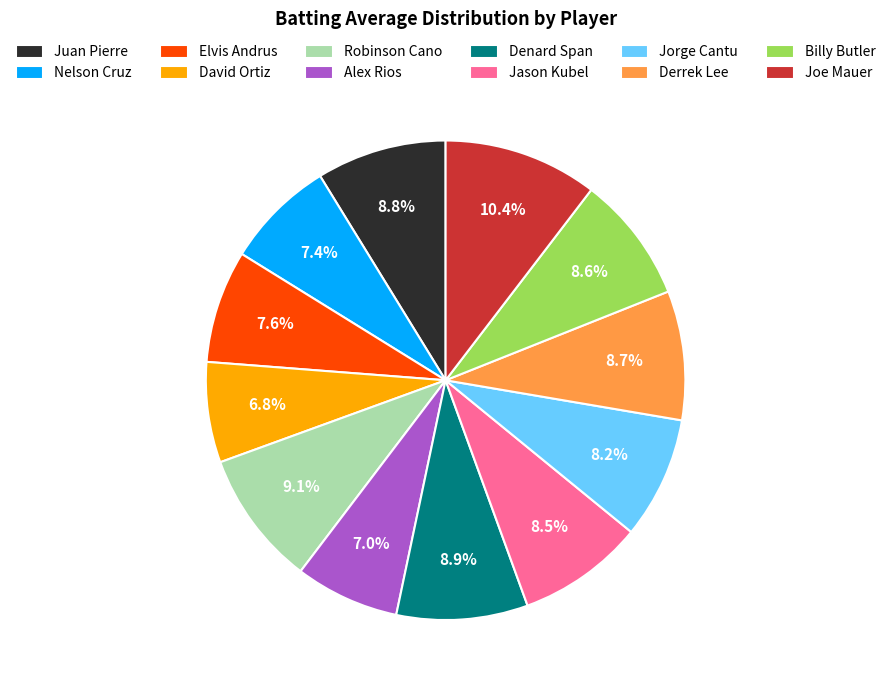

To the nearest percent, what is the difference between the largest and smallest slice percentages?

4%